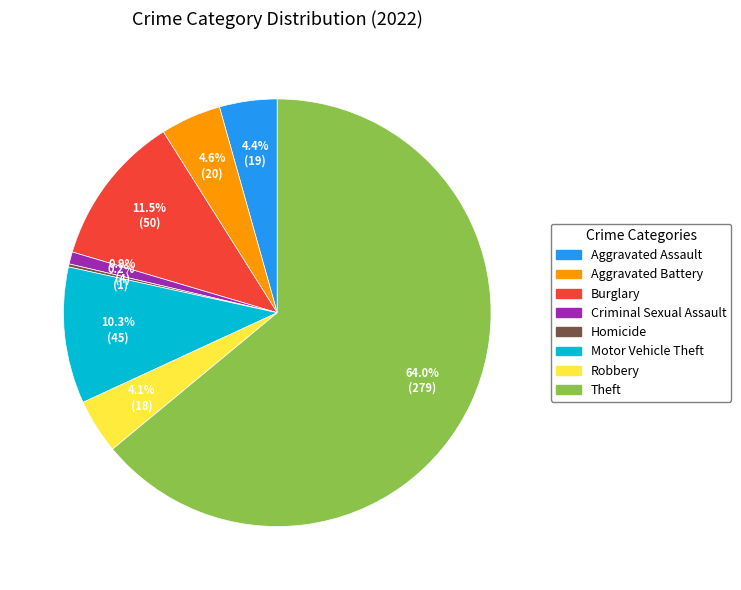

Is there a majority slice in this chart?

Yes